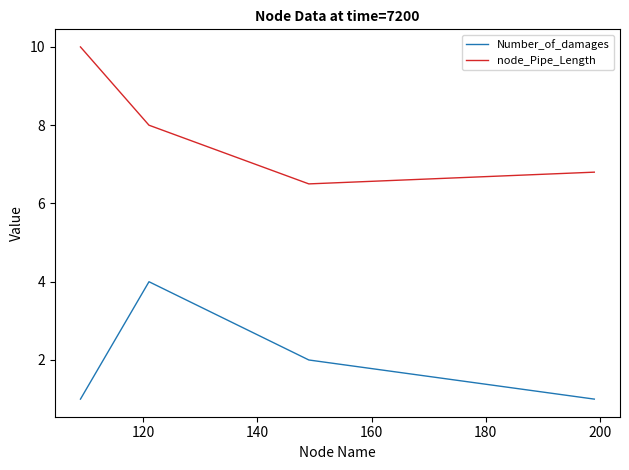

What is the difference between the second highest and second lowest values in the node_Pipe_Length series?

1.2